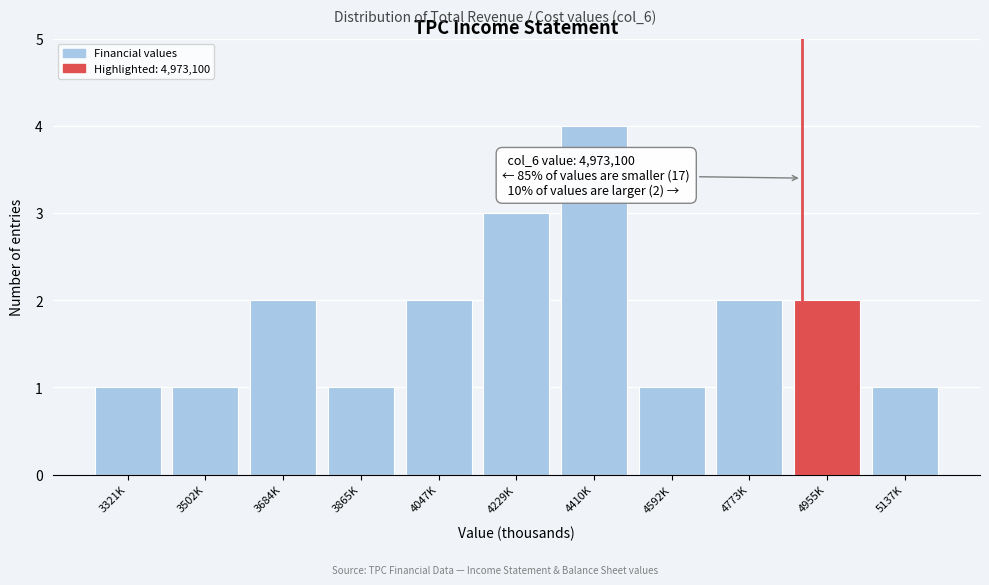

Reading left to right, what are all the values shown in this chart?

1	1	2	1	2	3	4	1	2	2	1